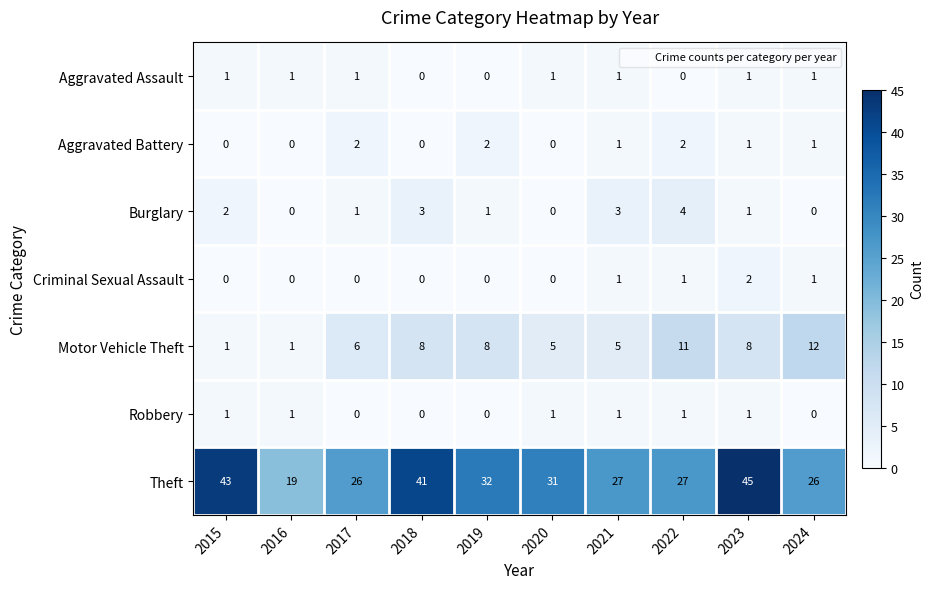

True or false: Aggravated Battery has a value of 1 at 2021.

True